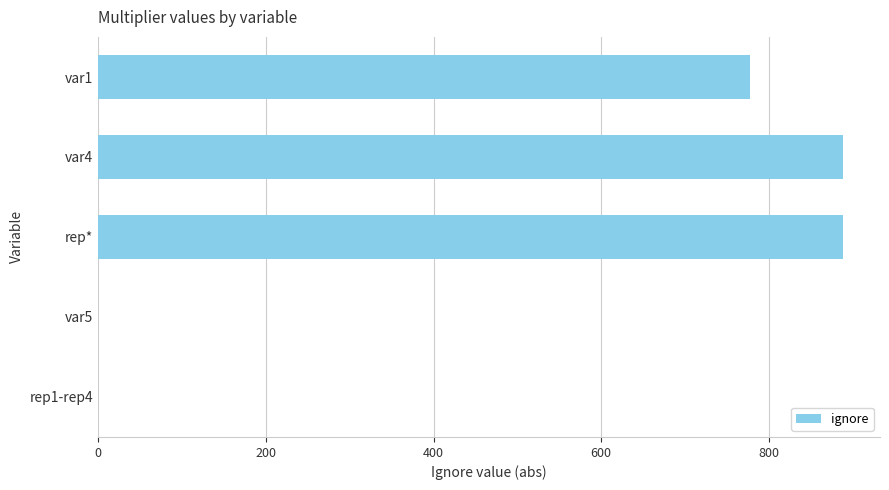

What is the greatest value displayed?

888